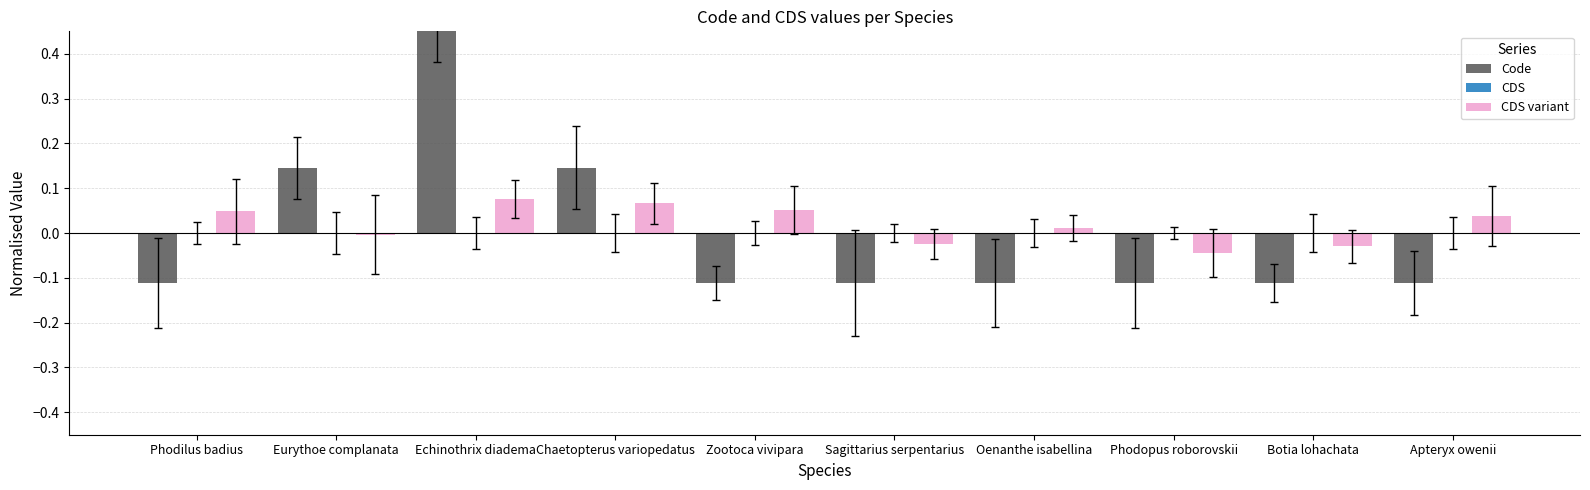

How many bars are there in total?

30